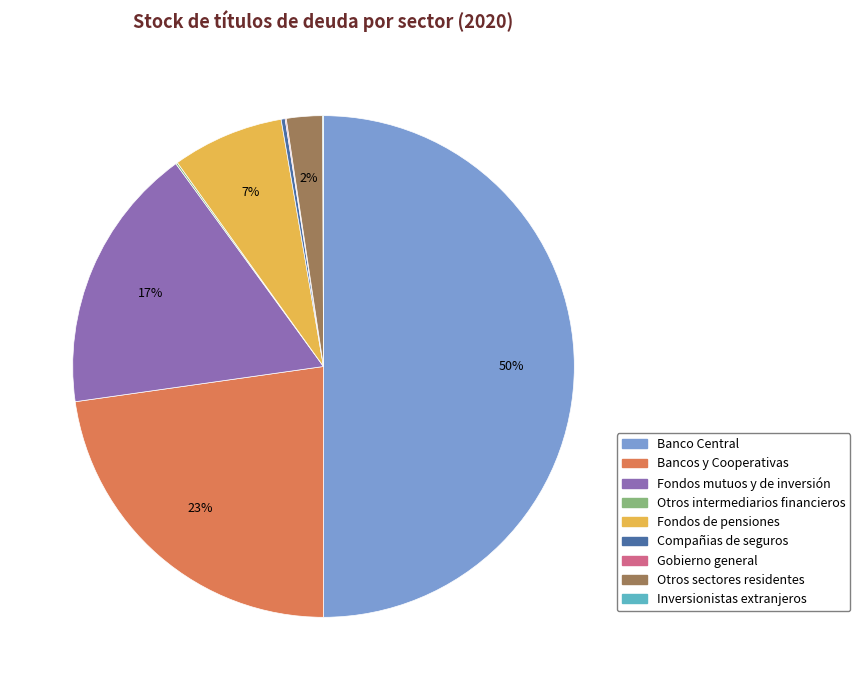

To the nearest percent, what is the difference between the Banco Central and Fondos de pensiones slice percentages?

43%